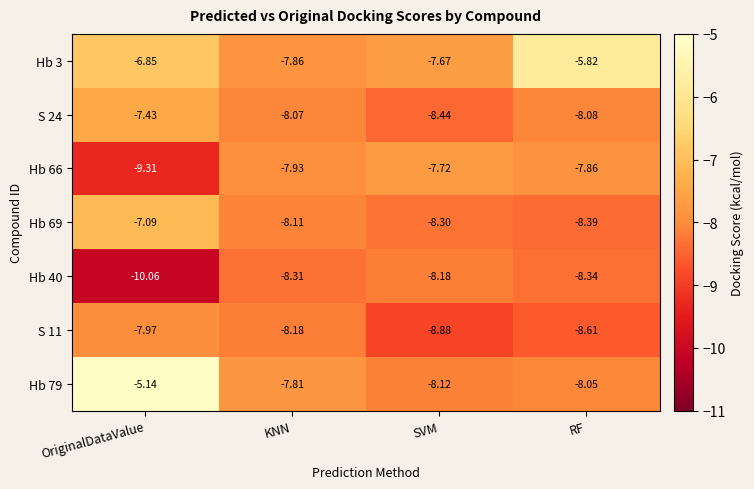

How many categories are shown in the chart?

4